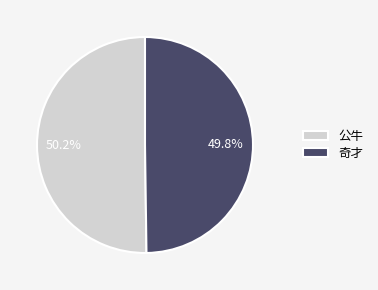

Combined, what portion of the pie is 公牛 and 奇才?

100.0%